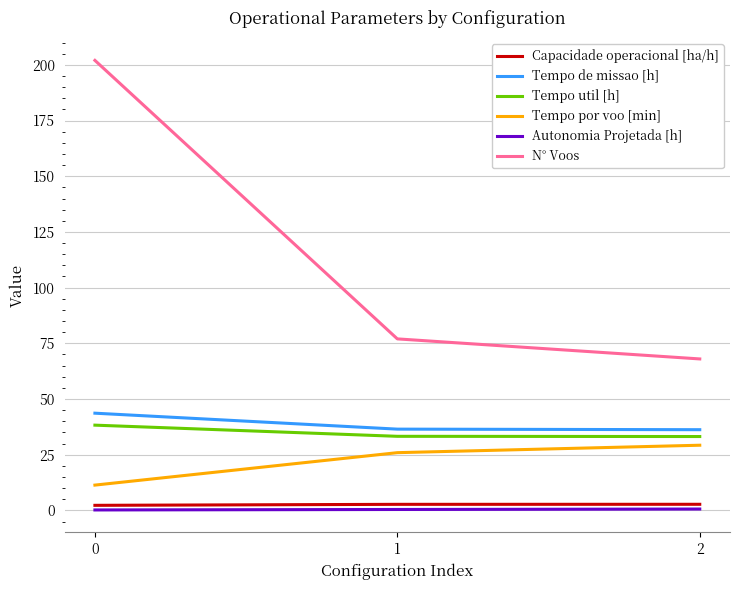

Which series has the largest total across all categories?

N° Voos